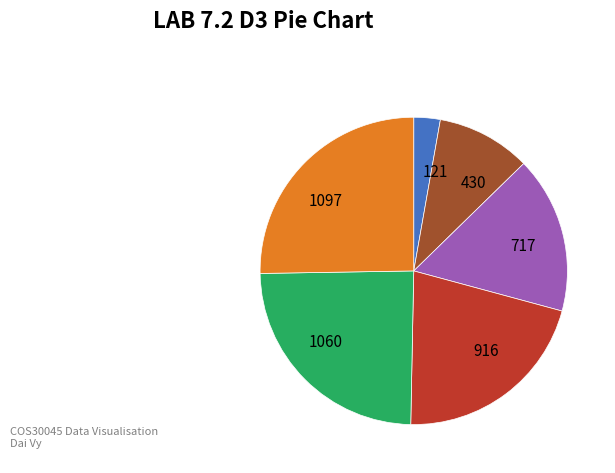

Is there any slice that represents more than half of the pie?

No